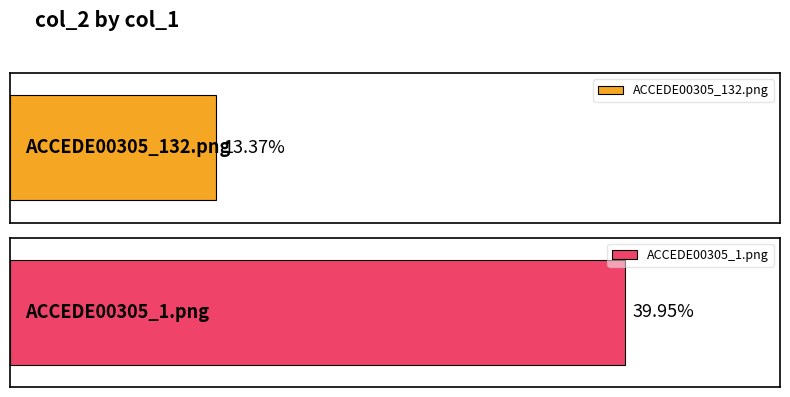

How many bars are there in total?

2